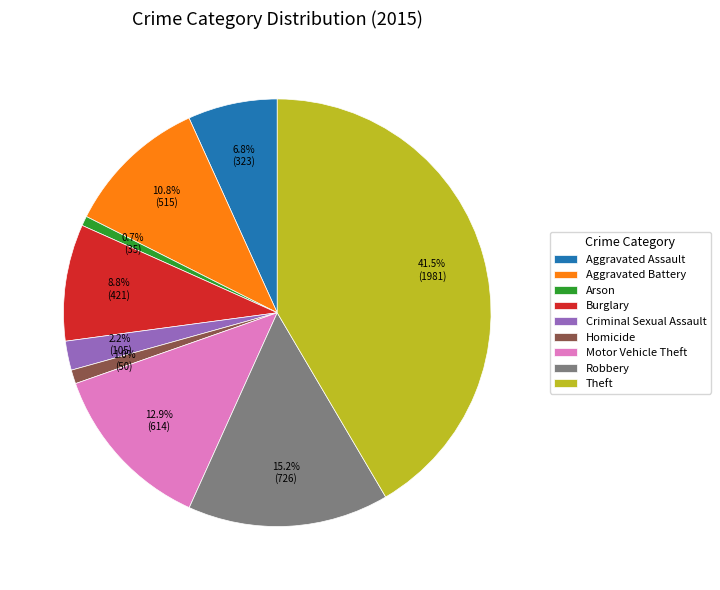

How many segments does this pie chart have?

9